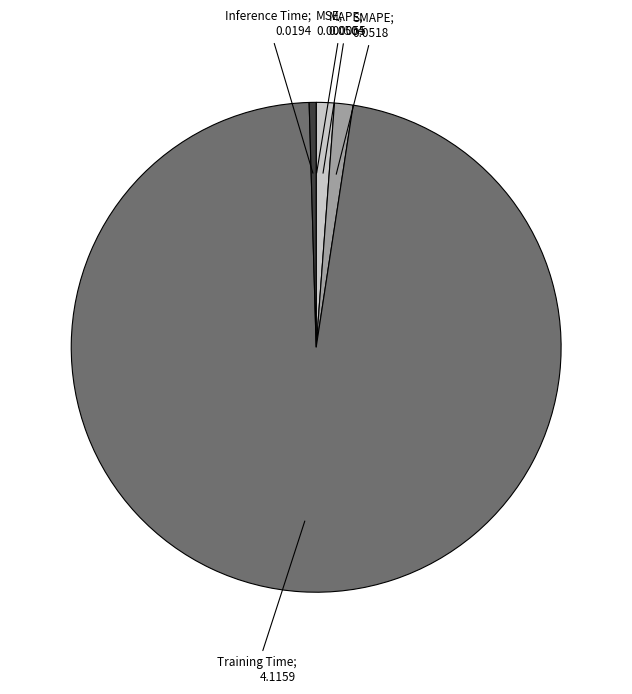

Is there any slice that represents more than half of the pie?

Yes